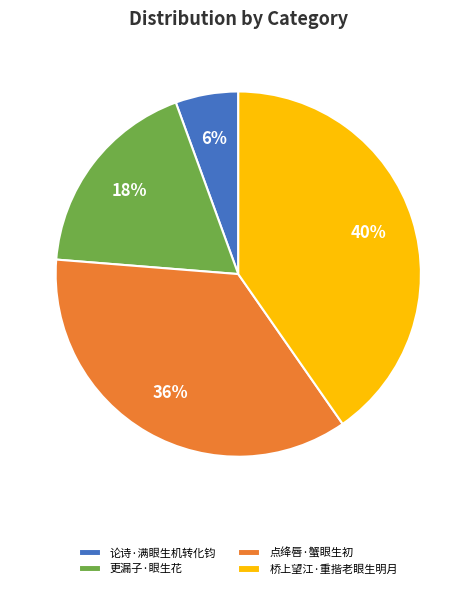

Is it true that 论诗·满眼生机转化钧 is 6% of the pie?

True